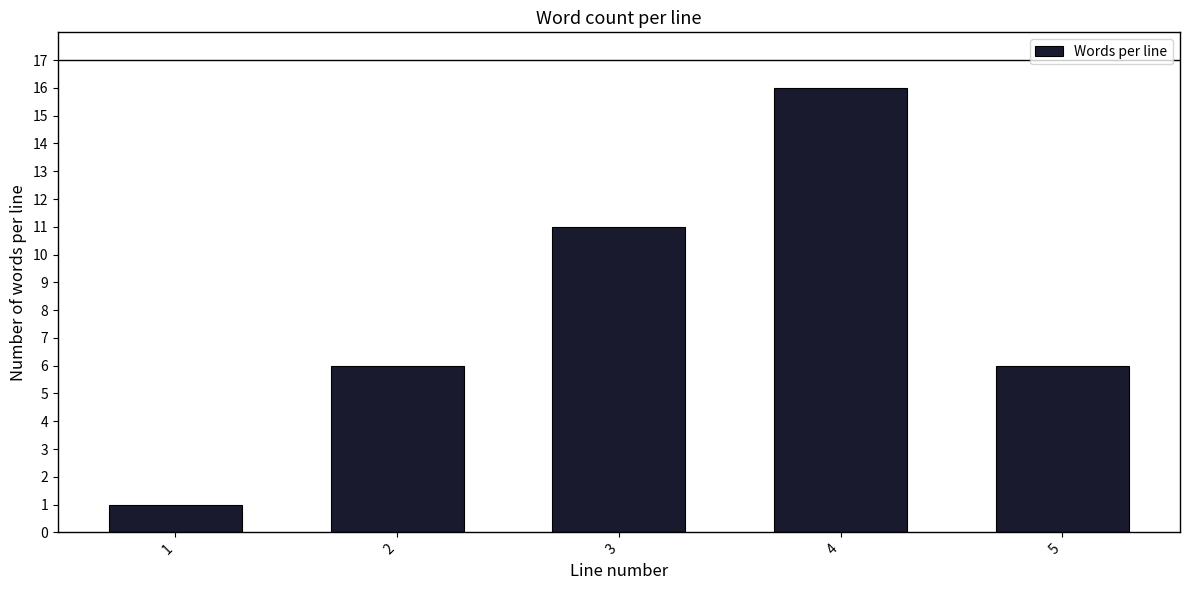

Reading right to left, what are all the values shown in this chart?

6	16	11	6	1